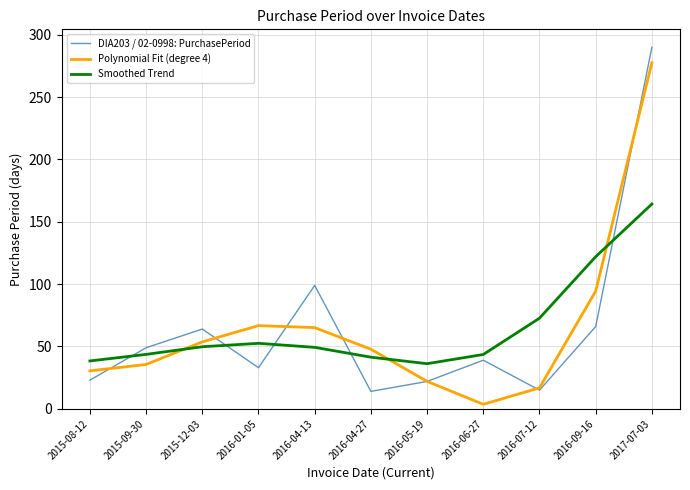

Is it true that Smoothed Trend equals 38.1 at 2016-09-16?

False